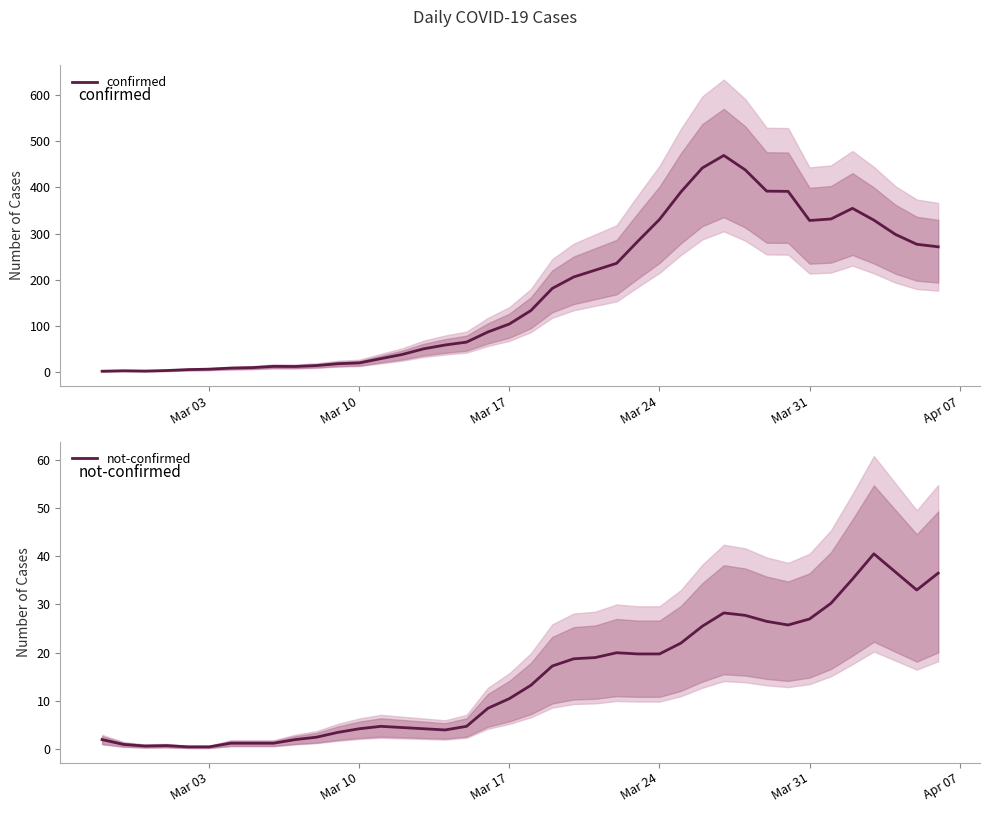

What is the maximum value for not-confirmed?

40.5